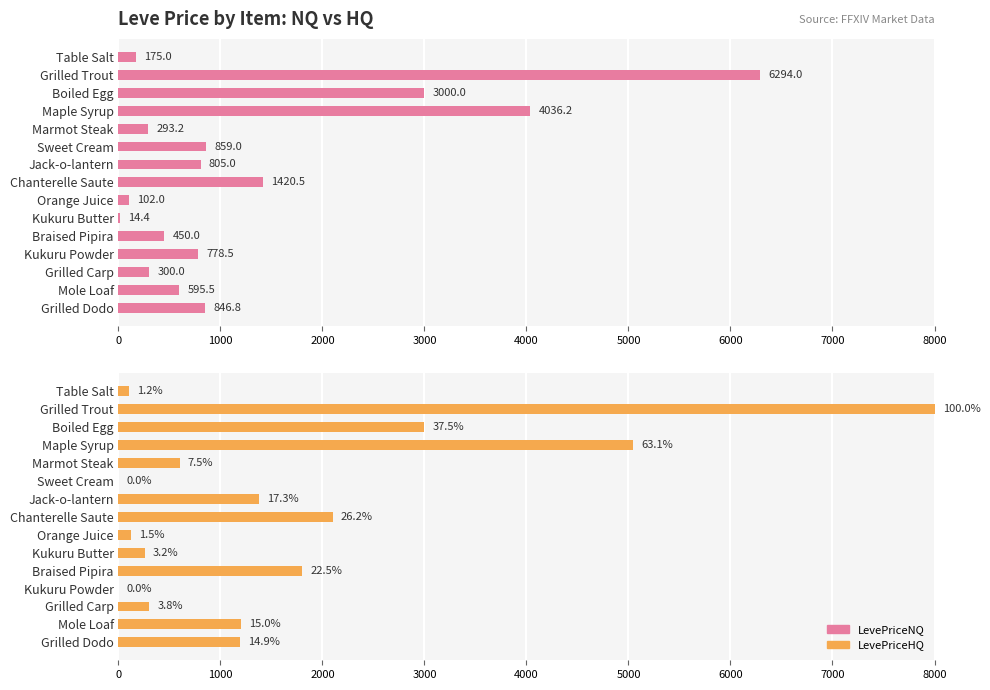

Which series has the largest range (max minus min)?

LevePriceHQ